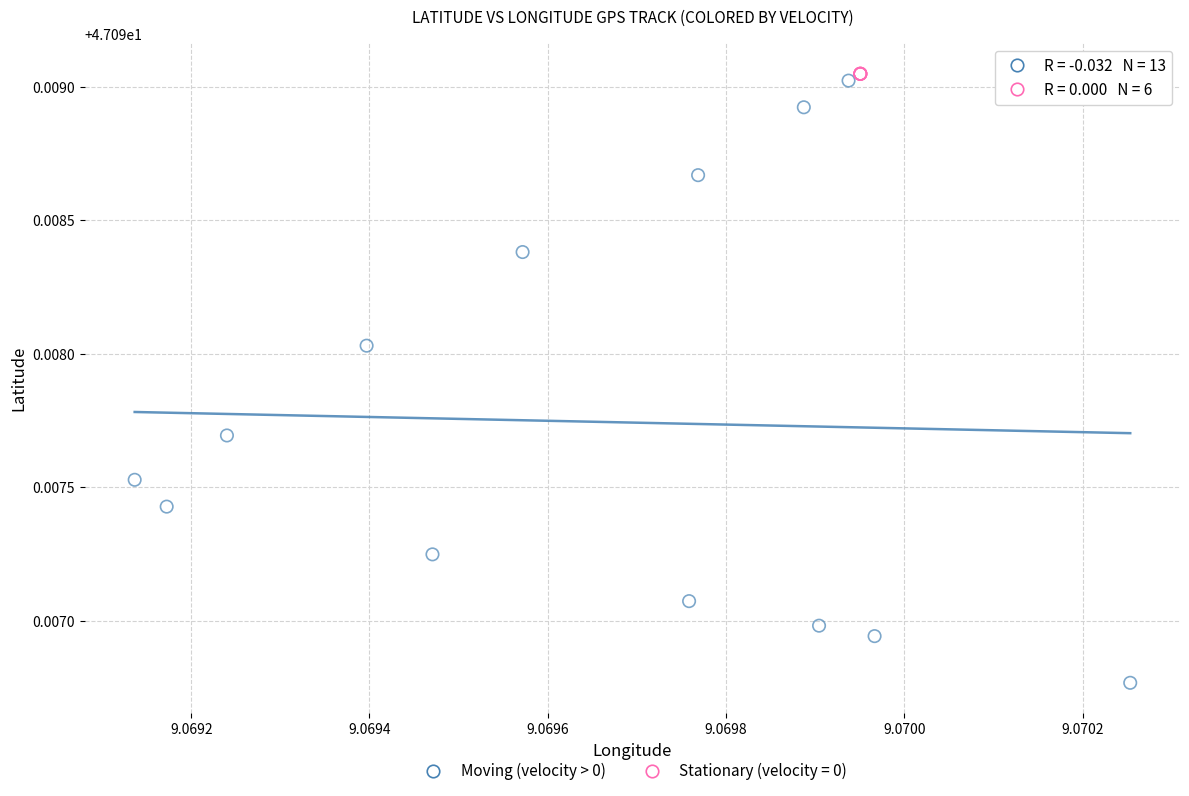

Which series reaches the minimum Y coordinate?

Moving (velocity > 0)